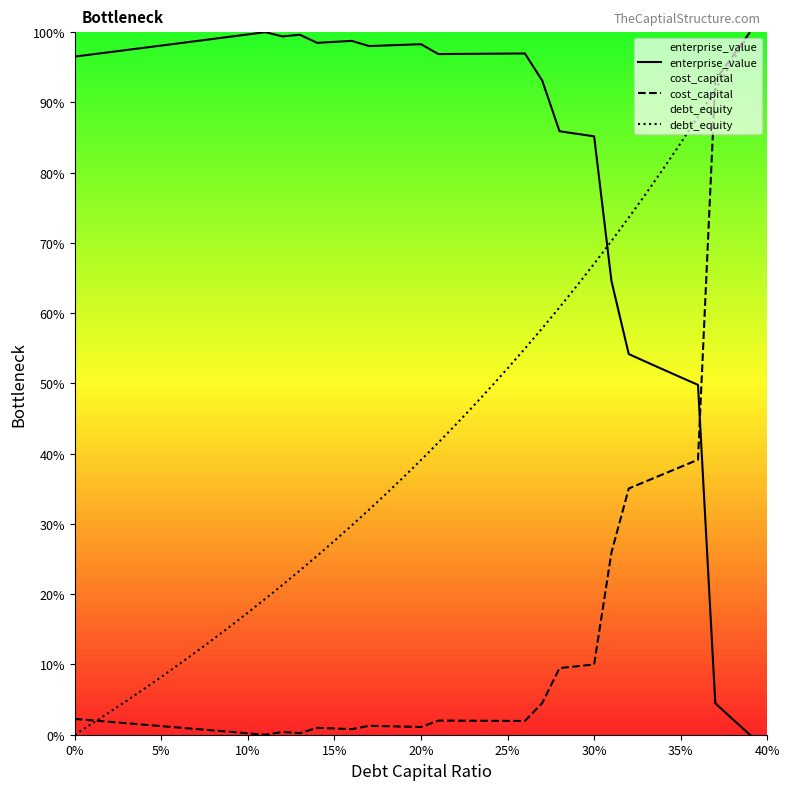

True or false: debt_equity has more than 2 interior local peaks.

False